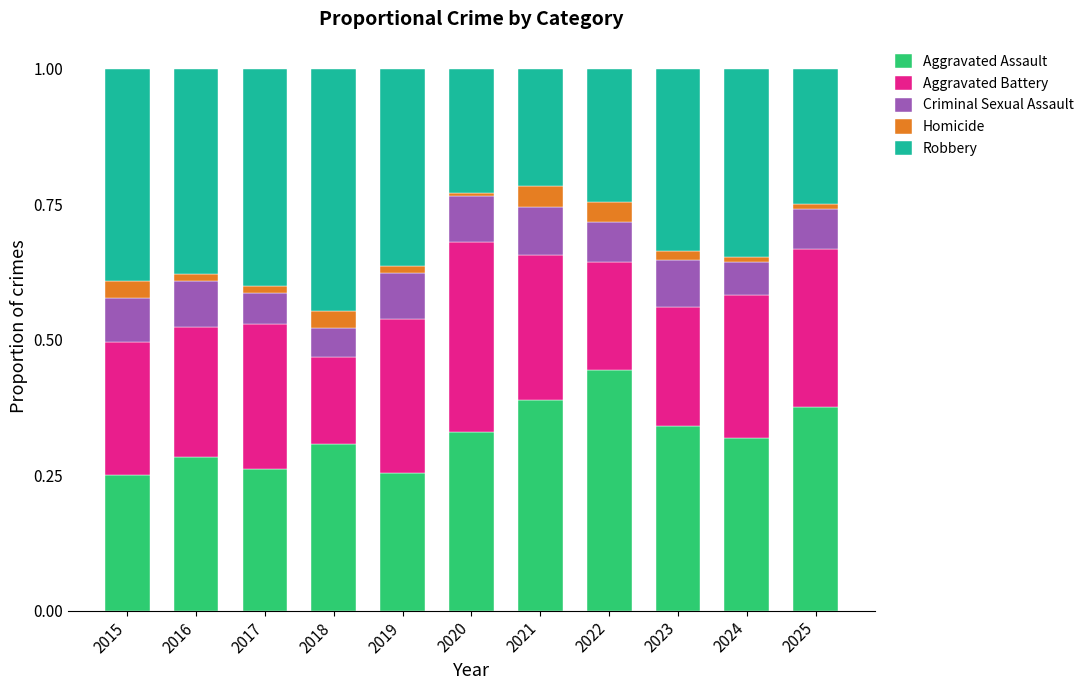

What are all the series names shown in the legend?

Aggravated Assault, Aggravated Battery, Criminal Sexual Assault, Homicide, Robbery